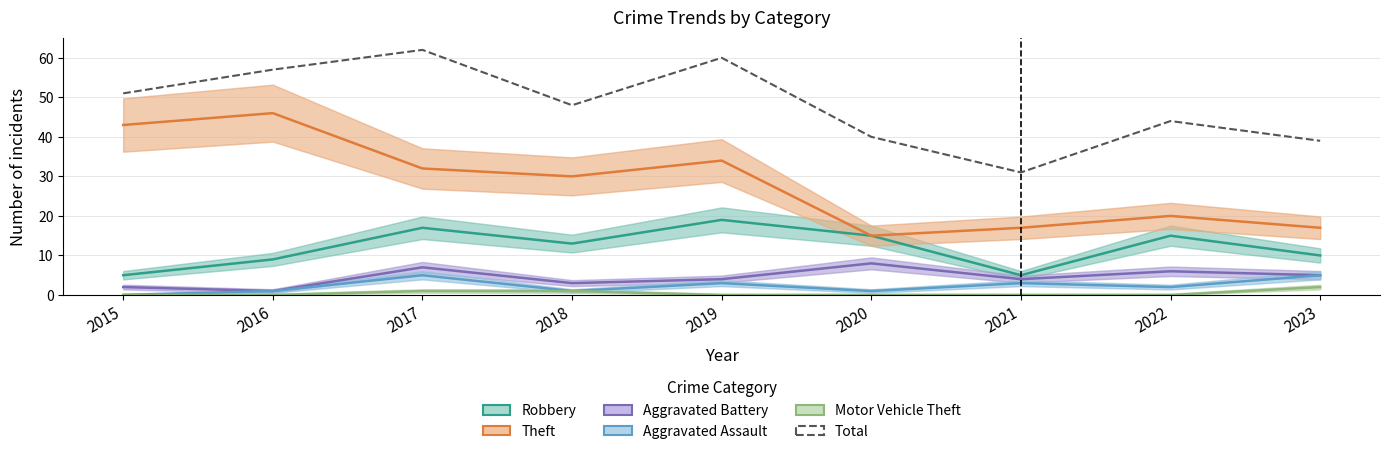

At which category does the chart reach its peak across all series?

2017